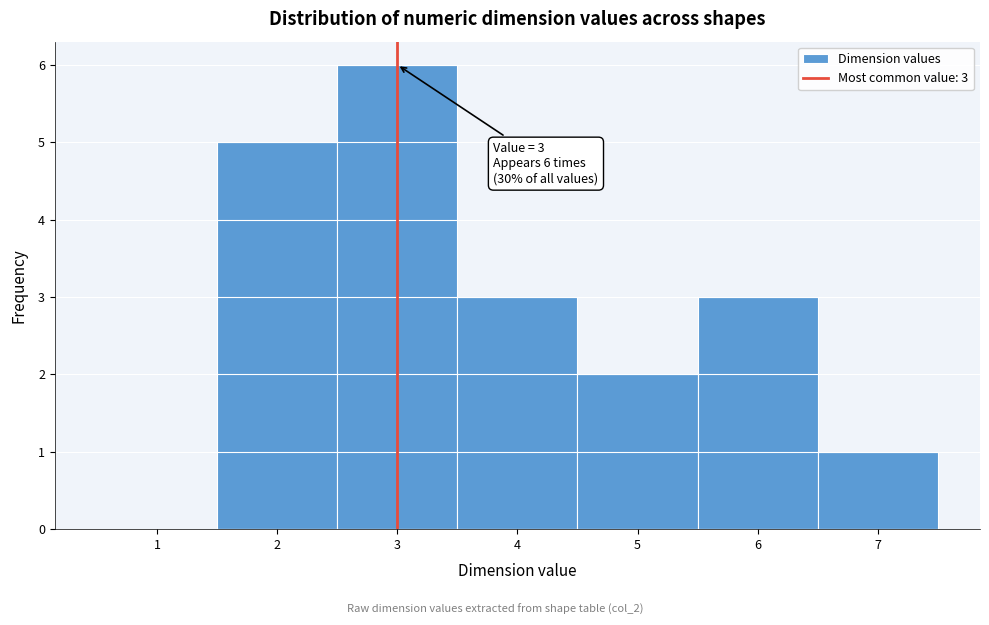

Over which range of the x-axis is the bar tallest?

2.5 to 3.5